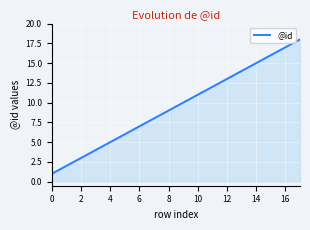

What is the maximum value shown in the chart?

18